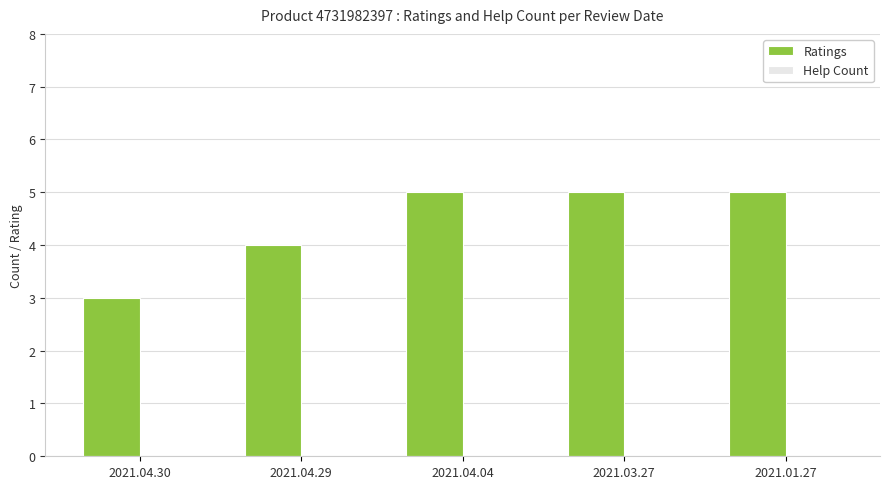

How many distinct data groups are displayed?

1